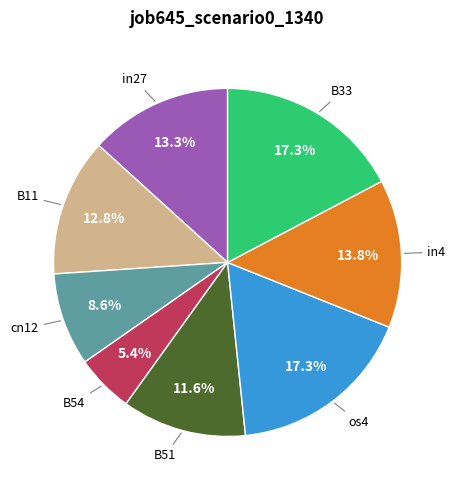

Is there any slice that represents more than half of the pie?

No